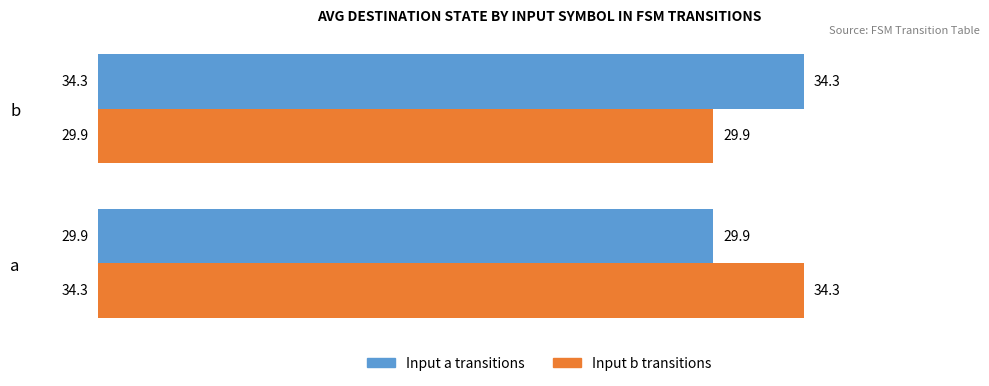

What is the total value across all series at b?

64.2